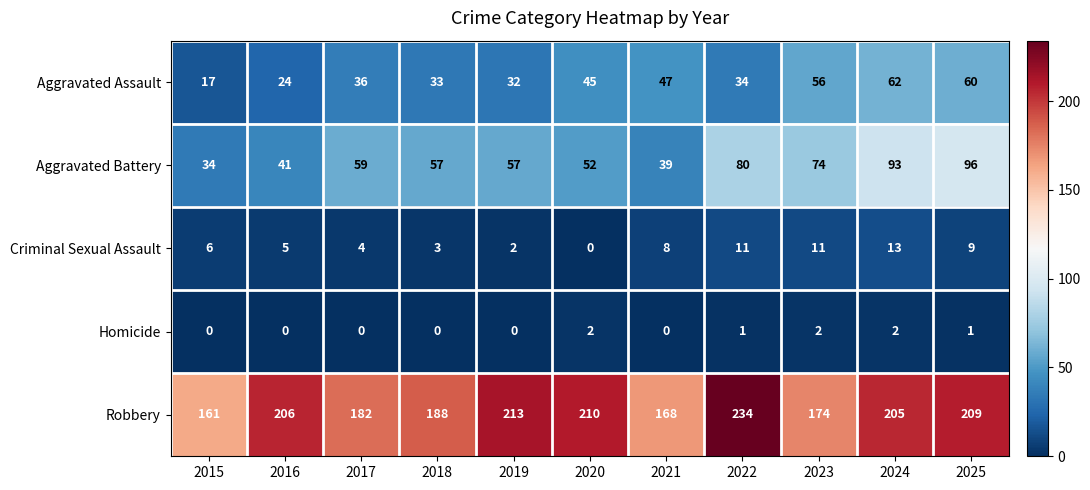

The Criminal Sexual Assault series shows 9 at 2025. True or false?

True